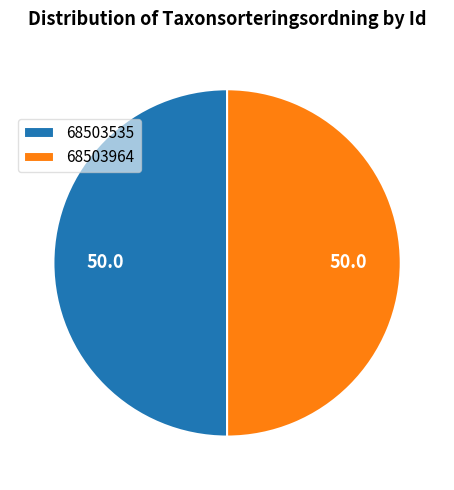

What is the ratio of the value at 68503964 to the value at 68503535?

1.0